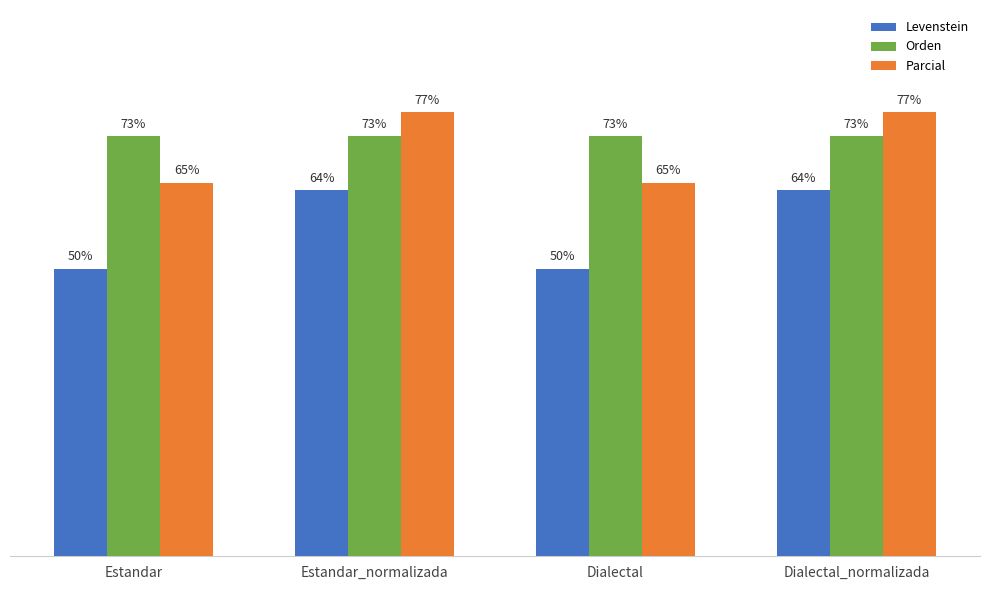

Rank the series at Dialectal_normalizada from lowest to highest value.

Levenstein, Orden, Parcial